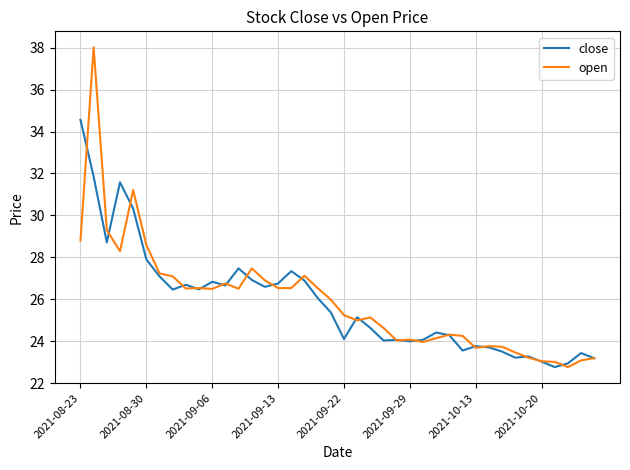

What is the maximum value for close?

34.6